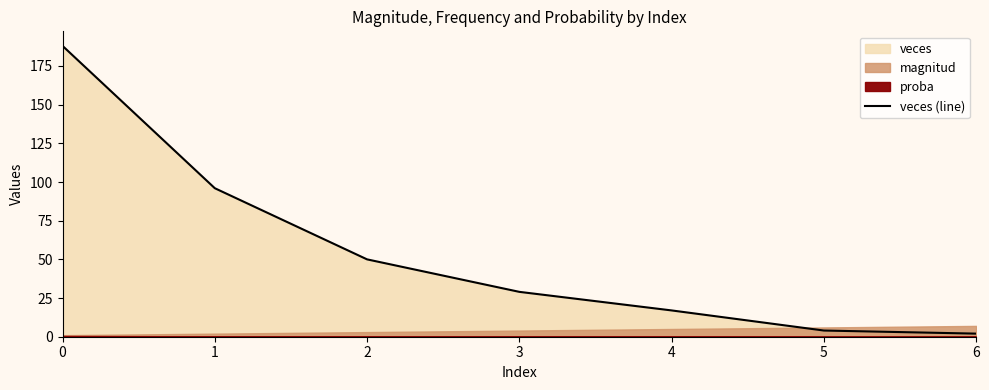

What is the value of the 6th point from the left?

4